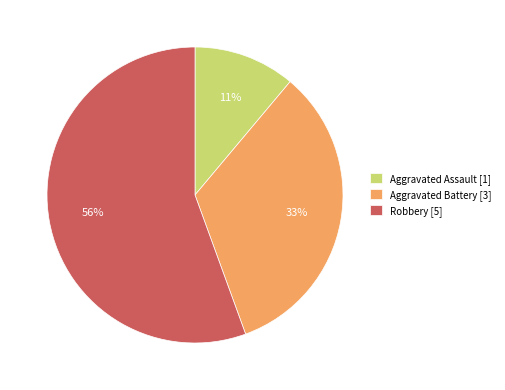

To the nearest percent, what portion does Aggravated Assault [1] represent?

11%